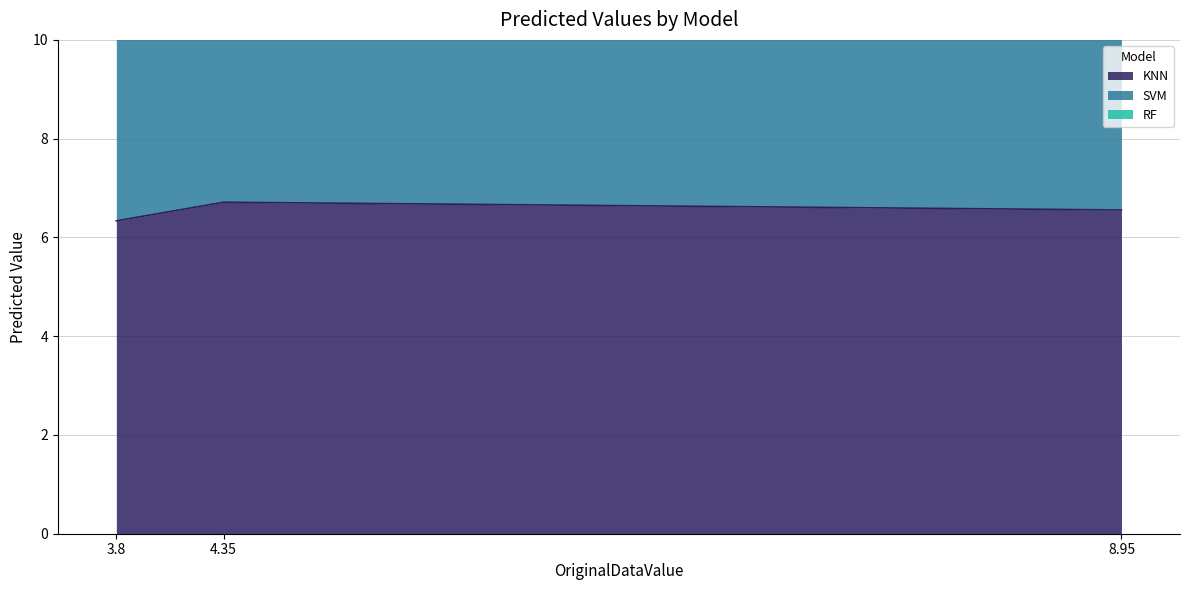

What is the value of the KNN point at the 1st from the left?

6.3